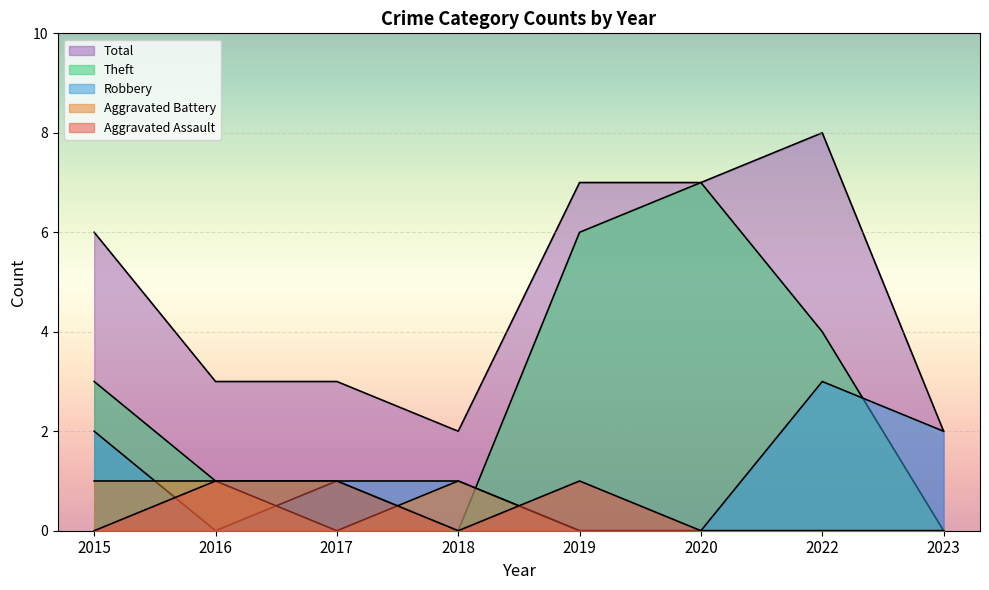

Rank the series at 2022 from highest to lowest value.

Total, Theft, Robbery, Aggravated Assault, Aggravated Battery